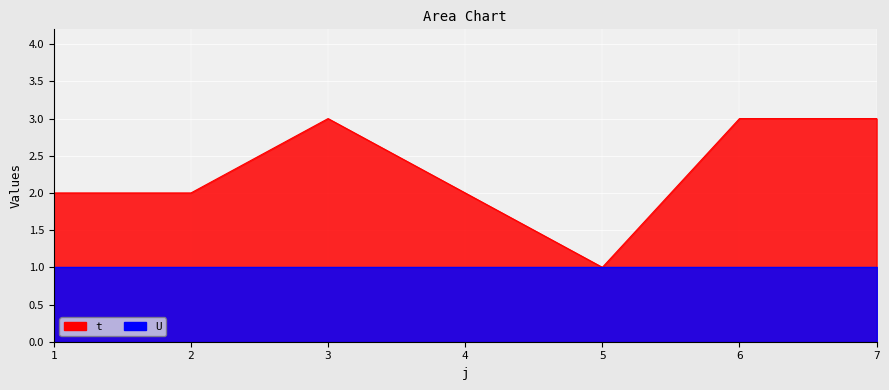

List the labels in order of value, smallest first.

5, 1, 2, 4, 3, 6, 7